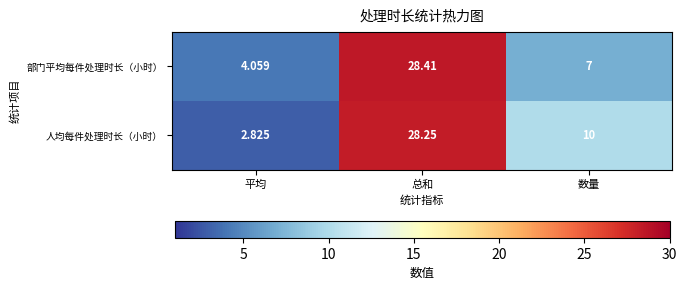

Rank the series by their average value, from highest to lowest.

人均每件处理时长（小时）, 部门平均每件处理时长（小时）